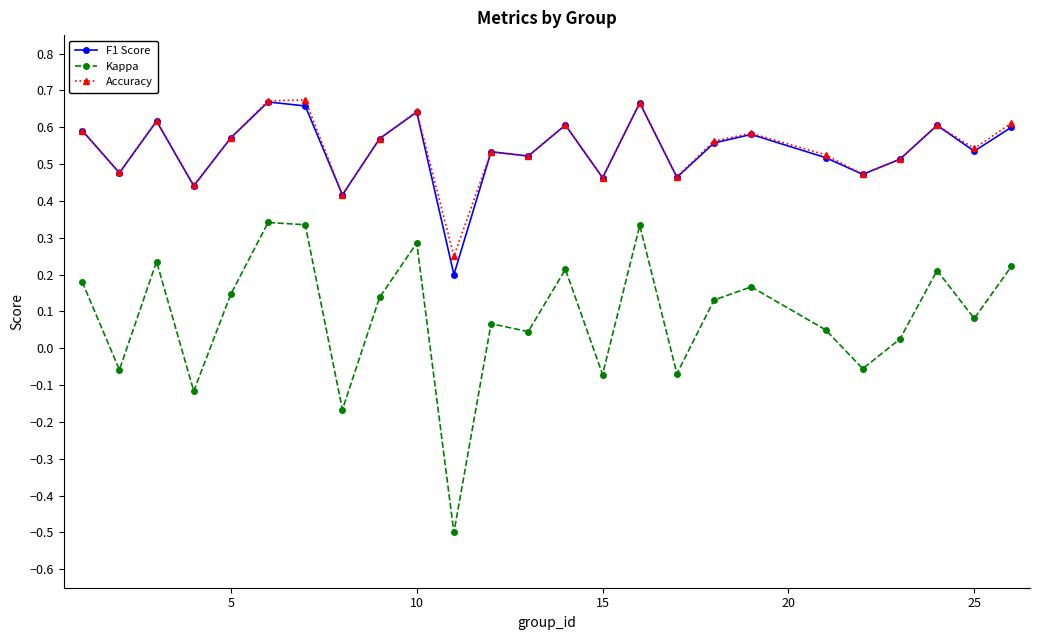

True or false: Kappa and Accuracy cross at least once.

False